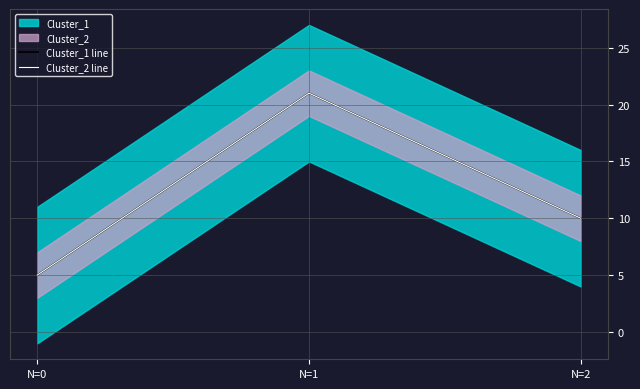

The Cluster_1 line series shows 3 at N=0. True or false?

False